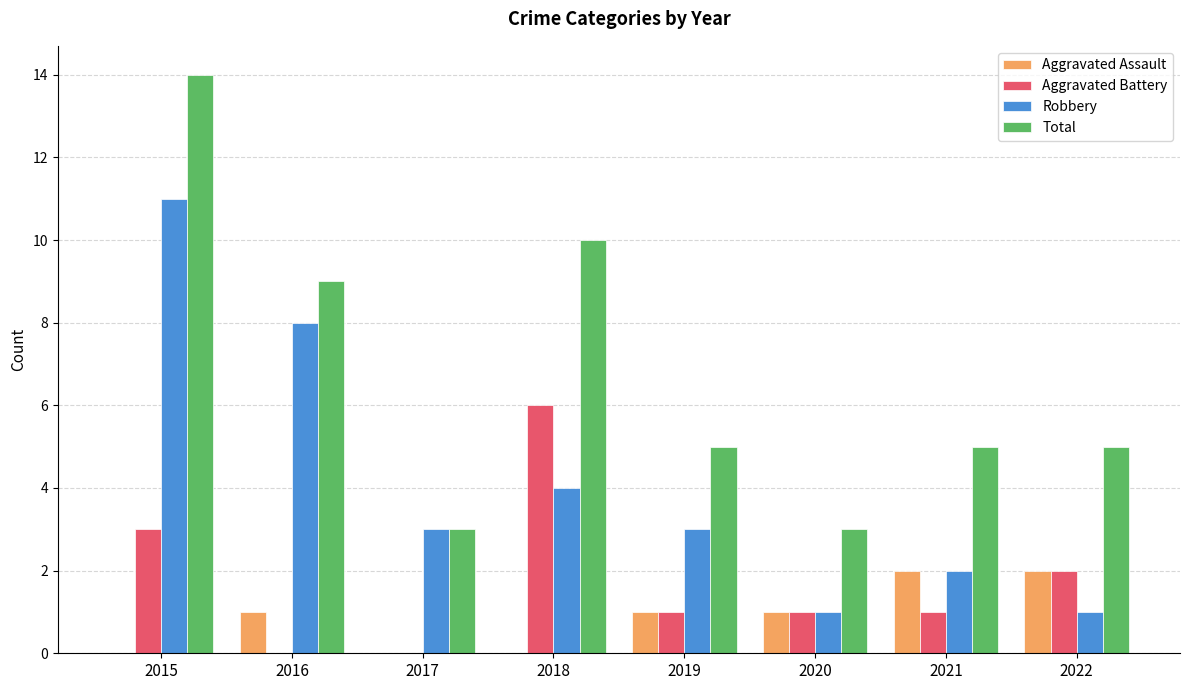

What is the sum of the Robbery values at 2019 and 2018?

7